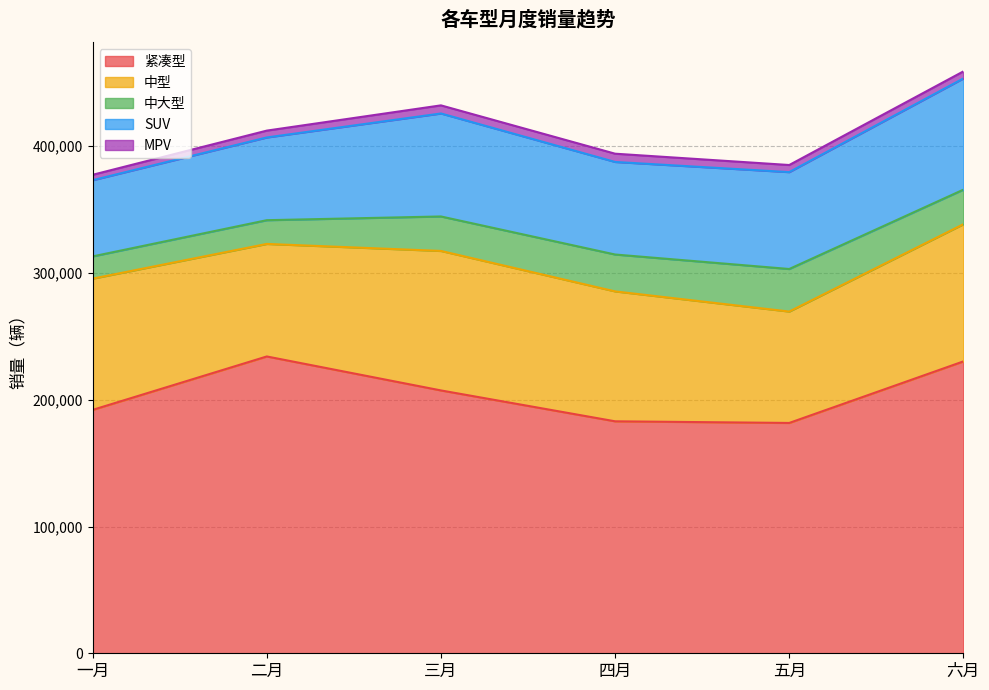

What are all the series names shown in the legend?

紧凑型, 中型, 中大型, SUV, MPV